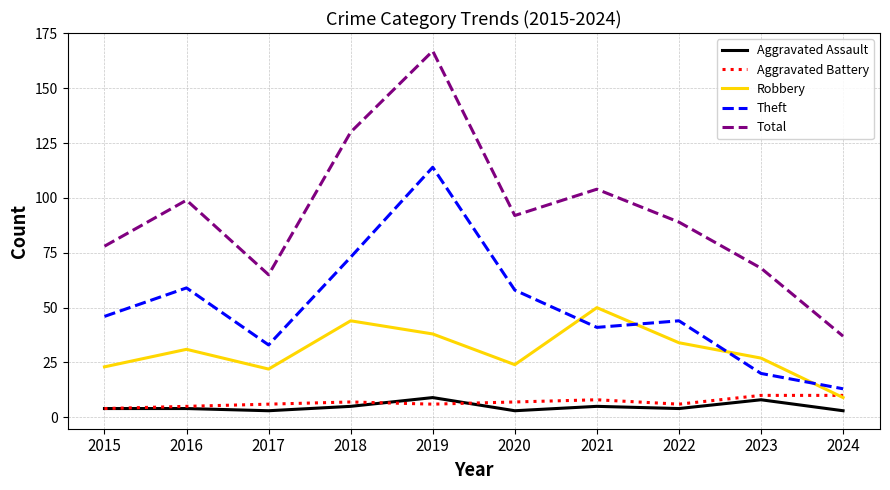

Which series changed the most between 2020 and 2023?

Theft